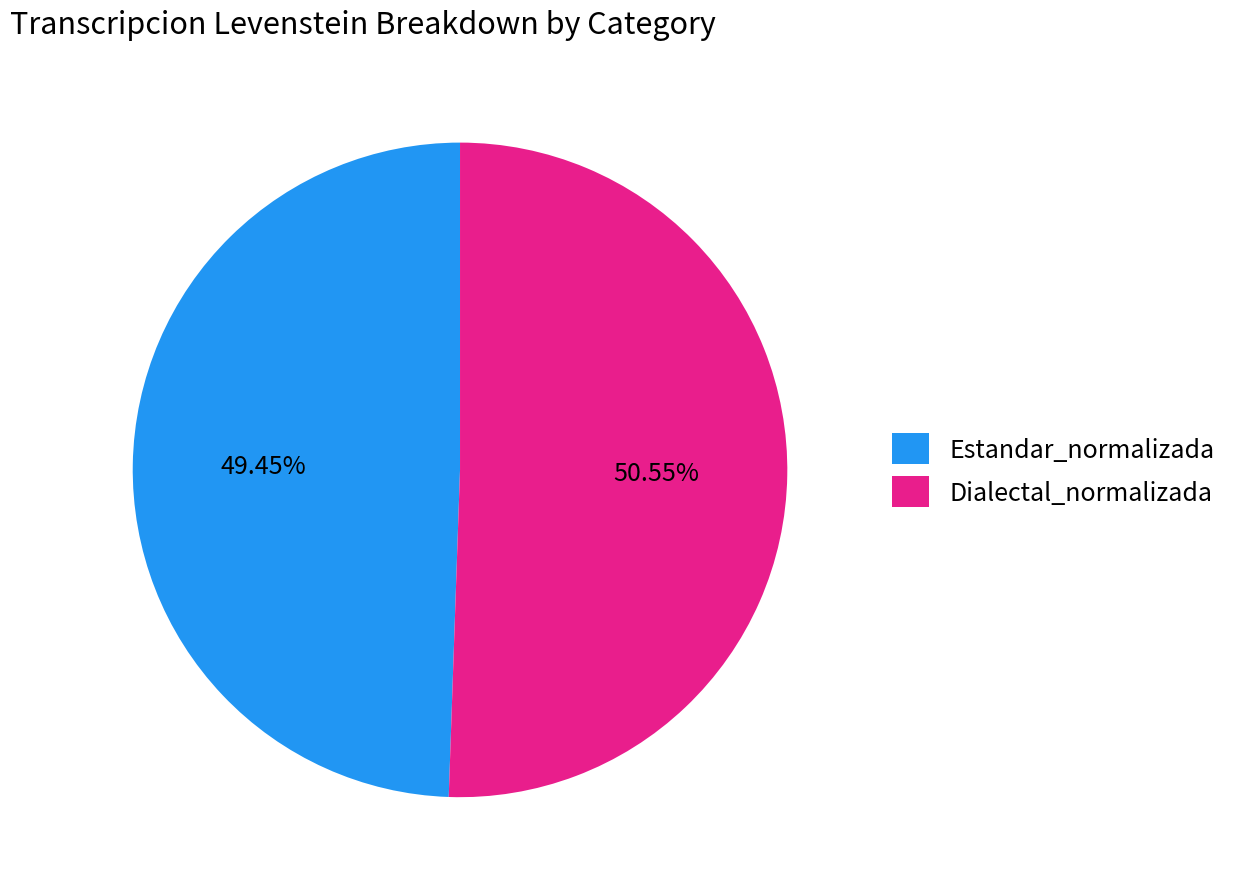

True or false: Estandar_normalizada accounts for 49% of the total.

True